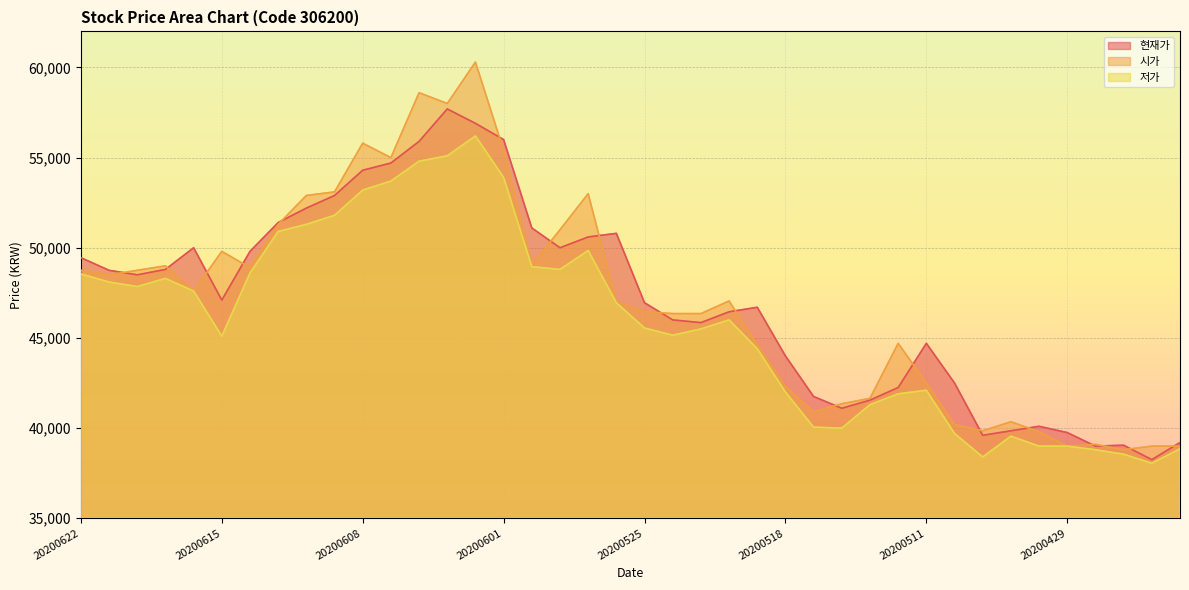

How many lines are shown in the chart?

3